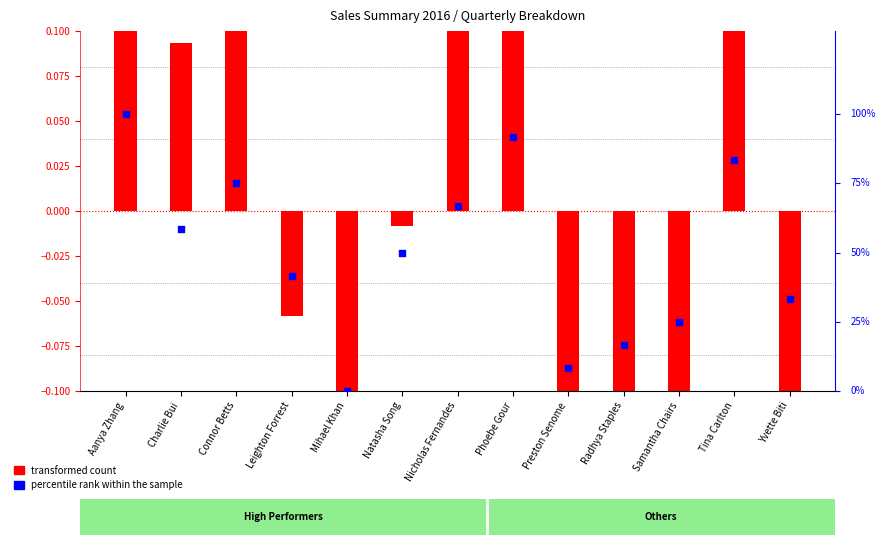

At which category is the sum across all series the highest?

Aanya Zhang